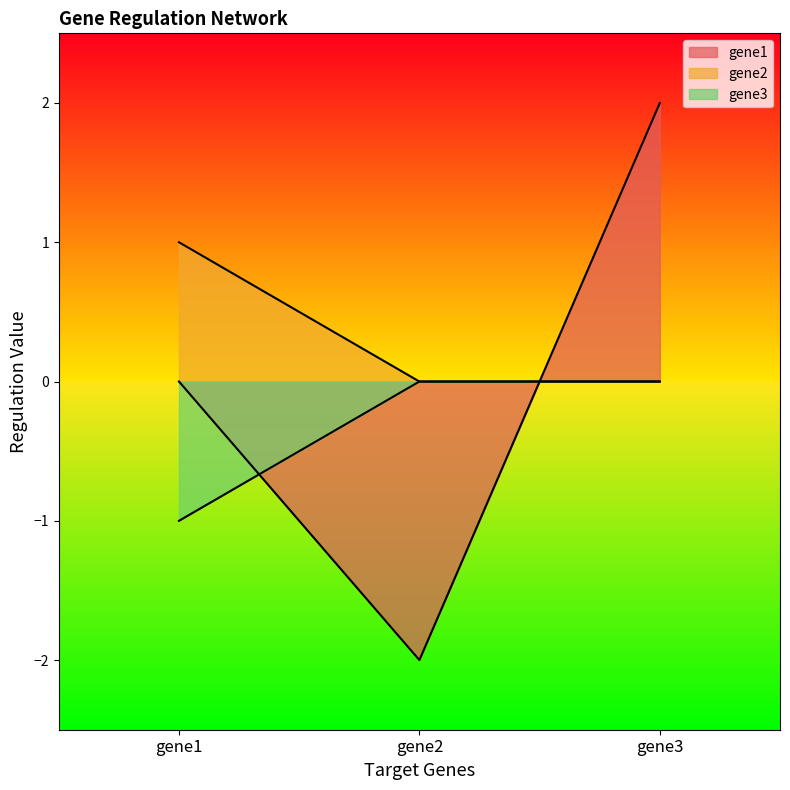

Which series has the widest spread of values?

gene1